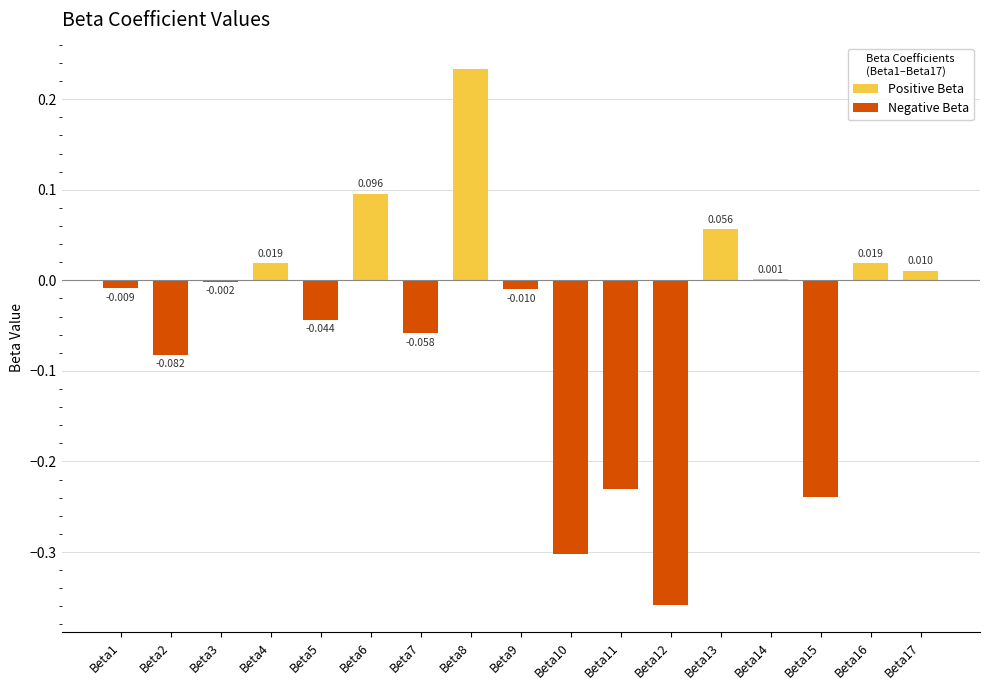

Reading left to right, transcribe all the data shown in this chart.

-0.0	-0.1	-0.0	0.0	-0.0	0.1	-0.1	0.2	-0.0	-0.3	-0.2	-0.4	0.1	0.0	-0.2	0.0	0.0